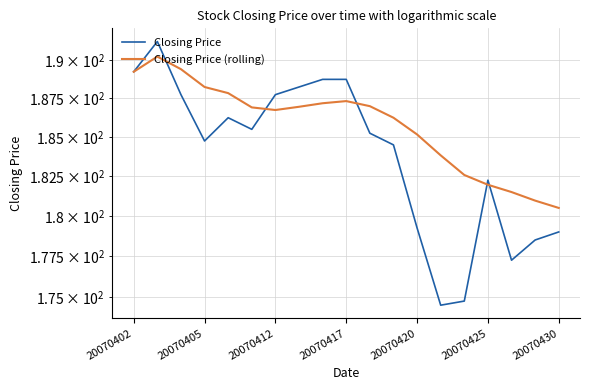

Between 20070430 and 10, which series saw the biggest shift?

Closing Price